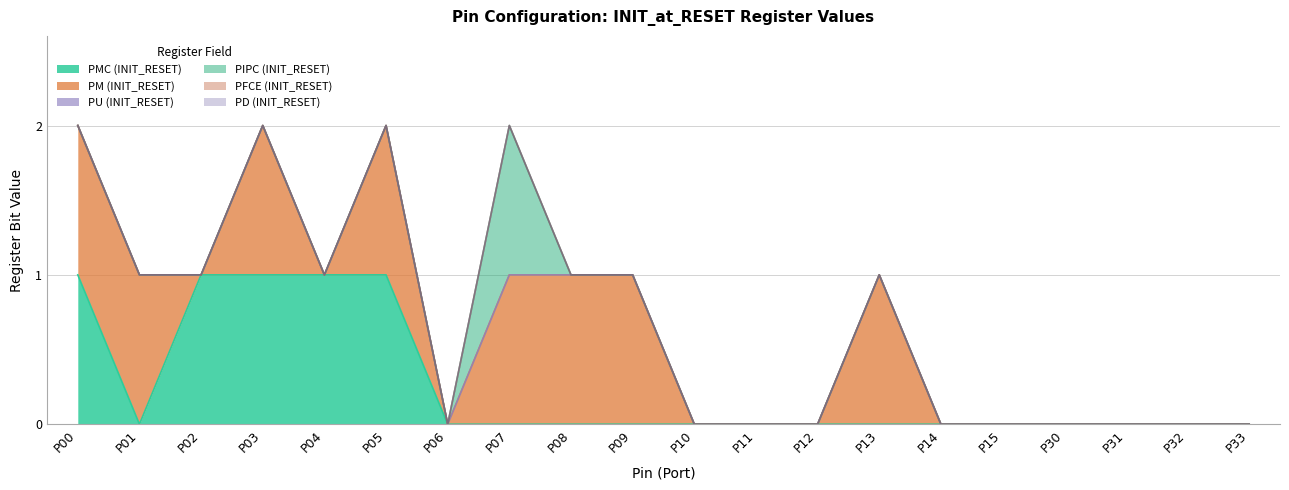

Is the value of PU (INIT_RESET) at P14 greater than the value of PD (INIT_RESET) at P12?

No